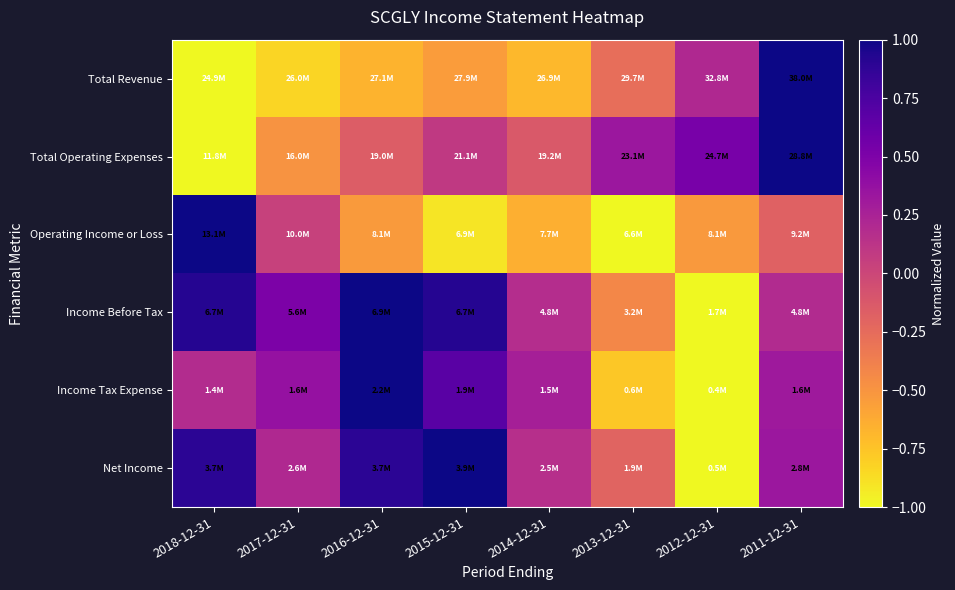

Reading left to right, what are all the values shown in this chart?

Total Revenue: 2018-12-31=-1.0	2017-12-31=-0.8	2016-12-31=-0.7	2015-12-31=-0.5	2014-12-31=-0.7	2013-12-31=-0.3	2012-12-31=0.2	2011-12-31=1.0
Total Operating Expenses: 2018-12-31=-1.0	2017-12-31=-0.5	2016-12-31=-0.2	2015-12-31=0.1	2014-12-31=-0.1	2013-12-31=0.3	2012-12-31=0.5	2011-12-31=1.0
Operating Income or Loss: 2018-12-31=1.0	2017-12-31=0.0	2016-12-31=-0.5	2015-12-31=-0.9	2014-12-31=-0.6	2013-12-31=-1.0	2012-12-31=-0.5	2011-12-31=-0.2
Income Before Tax: 2018-12-31=0.9	2017-12-31=0.5	2016-12-31=1.0	2015-12-31=0.9	2014-12-31=0.2	2013-12-31=-0.4	2012-12-31=-1.0	2011-12-31=0.2
Income Tax Expense: 2018-12-31=0.2	2017-12-31=0.4	2016-12-31=1.0	2015-12-31=0.7	2014-12-31=0.3	2013-12-31=-0.8	2012-12-31=-1.0	2011-12-31=0.3
Net Income: 2018-12-31=0.9	2017-12-31=0.2	2016-12-31=0.9	2015-12-31=1.0	2014-12-31=0.2	2013-12-31=-0.2	2012-12-31=-1.0	2011-12-31=0.3